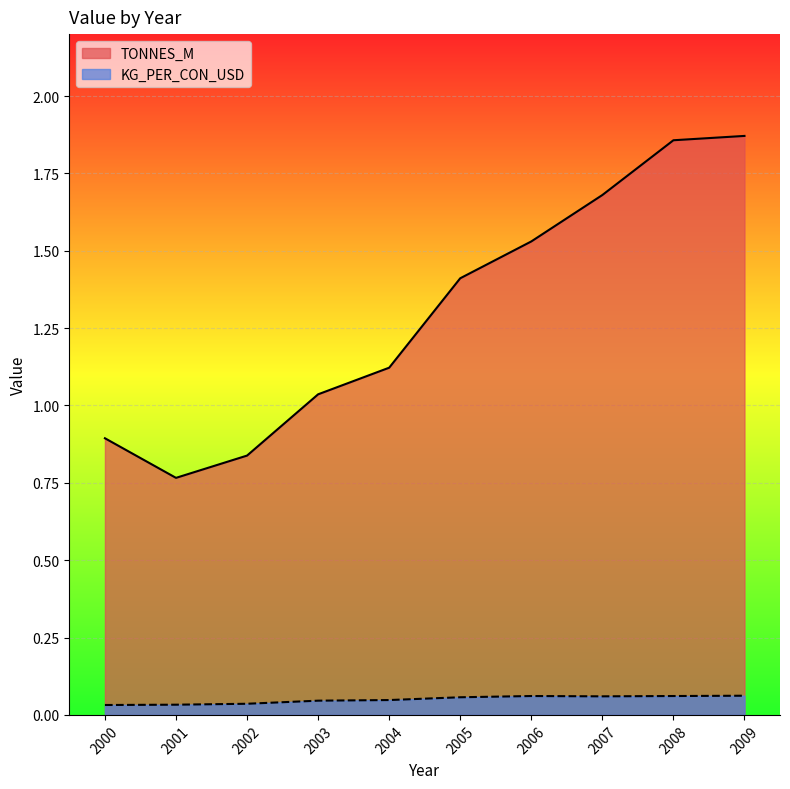

How many distinct data groups are displayed?

2